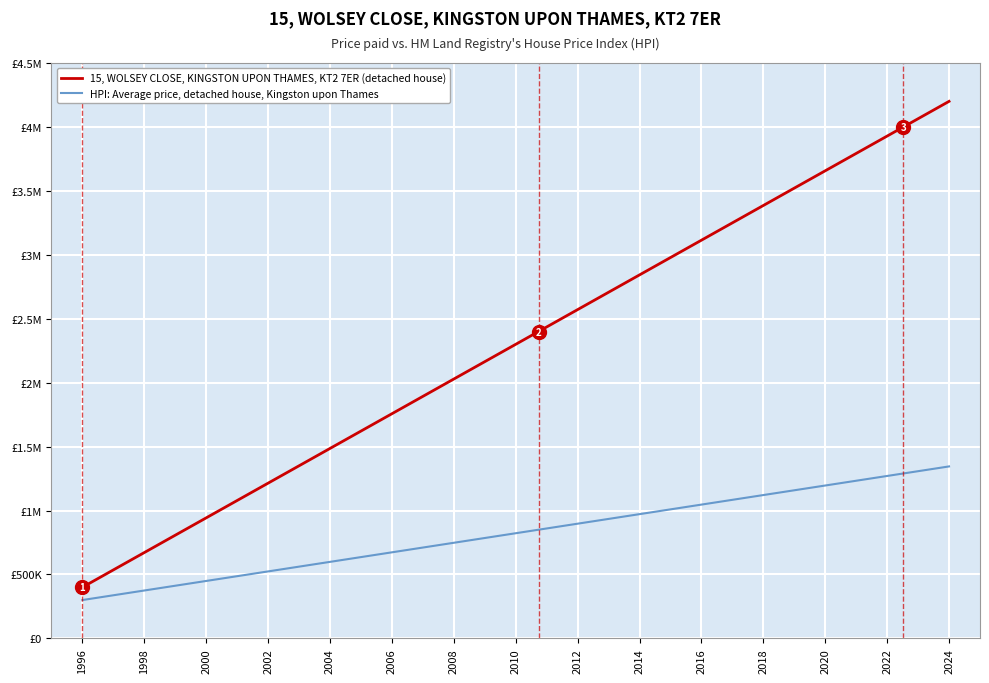

What are all the series names shown in the legend?

15, WOLSEY CLOSE, KINGSTON UPON THAMES, KT2 7ER (detached house), HPI: Average price, detached house, Kingston upon Thames